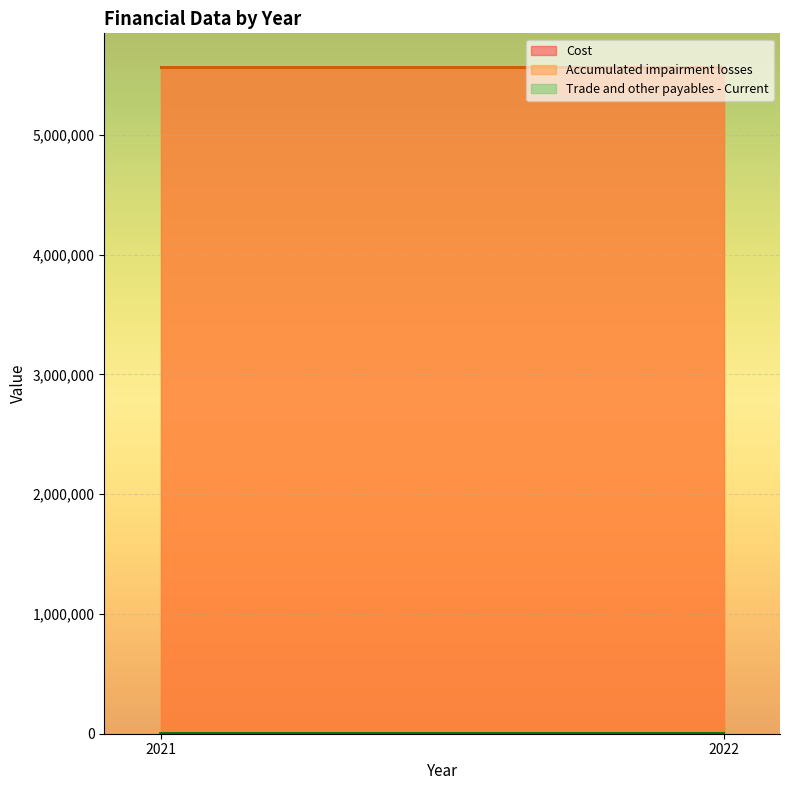

The Cost series shows 5570624 at 2021. True or false?

True